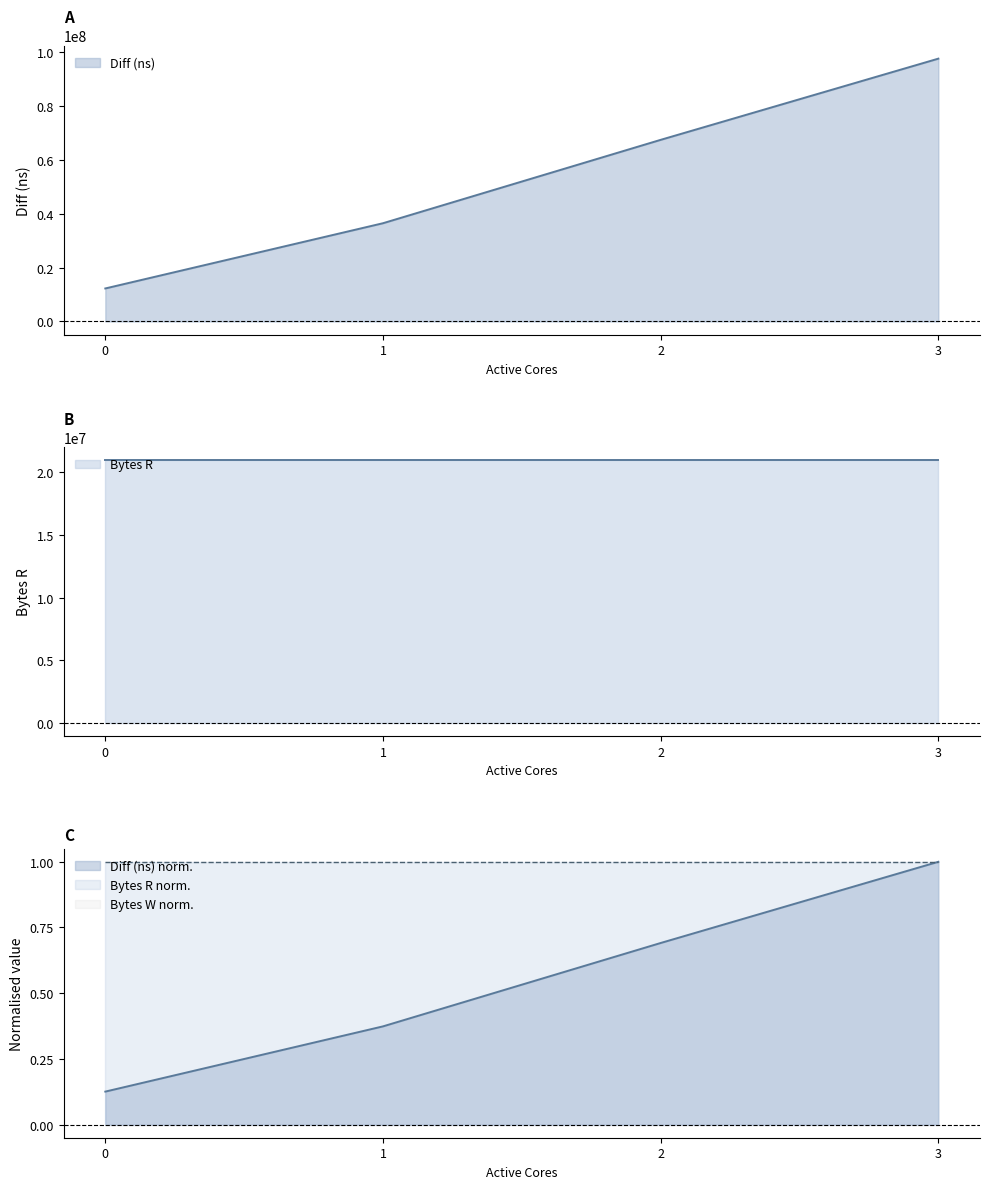

What is the sum of all Bytes R values?

83886080